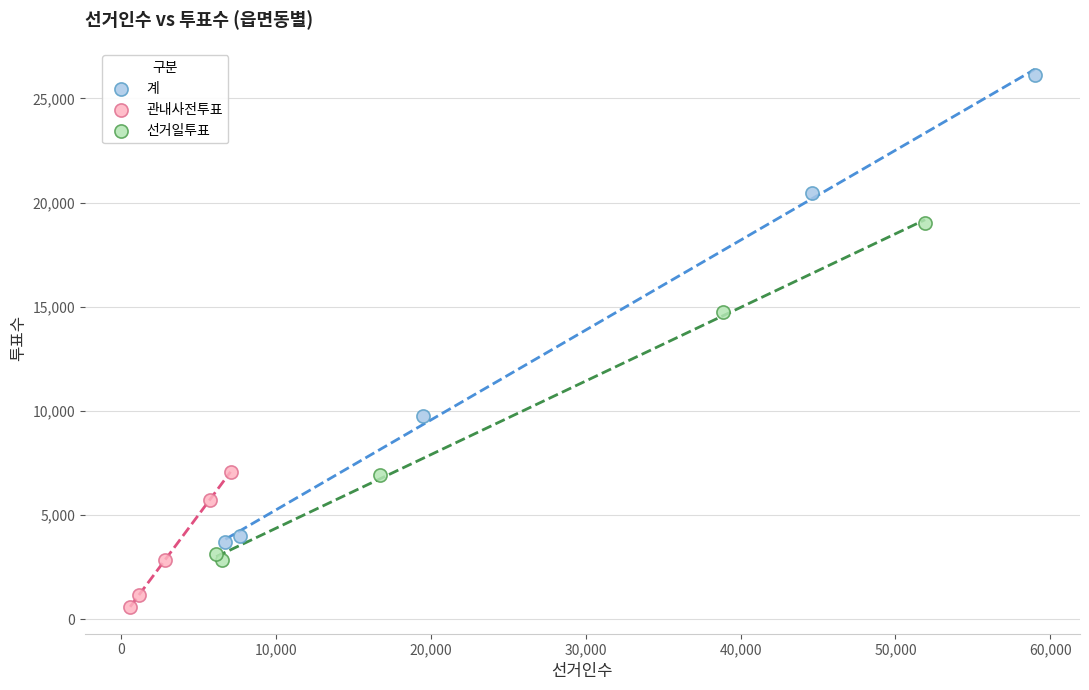

Which series has the widest spread of Y values?

계